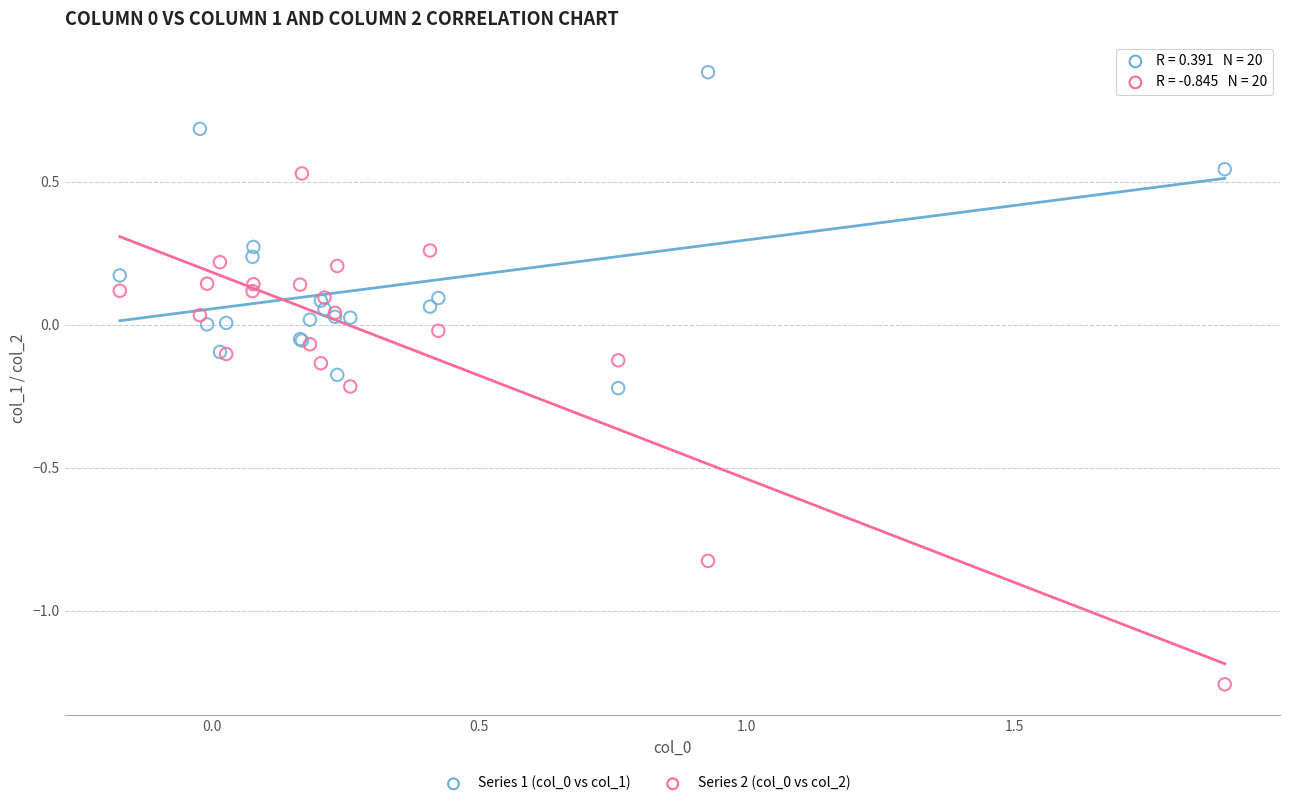

What is the X range (max minus min) for the scatter plot?

2.1